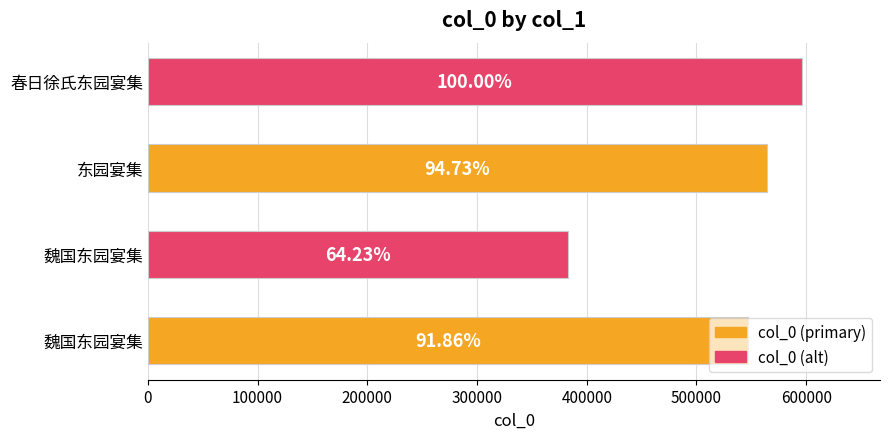

What is the difference between the maximum and minimum values?

213129